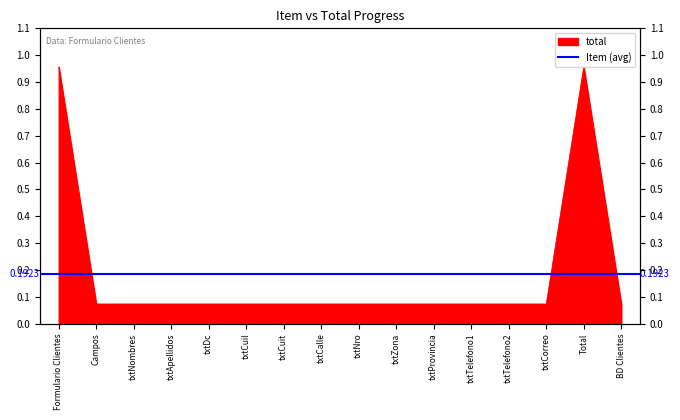

How many interior local peaks (higher than both neighbors) does the data have?

1